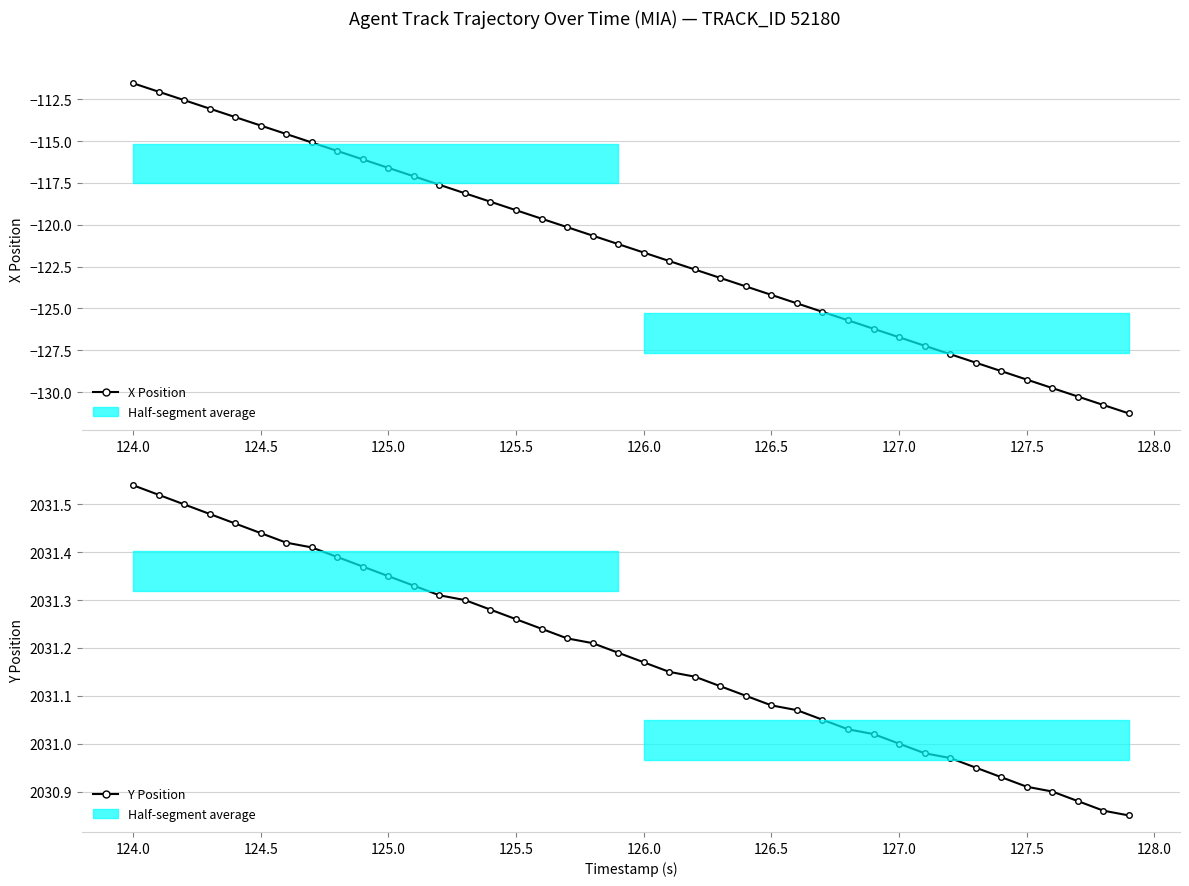

Rank the series by their maximum value, from lowest to highest.

X Position, Y Position